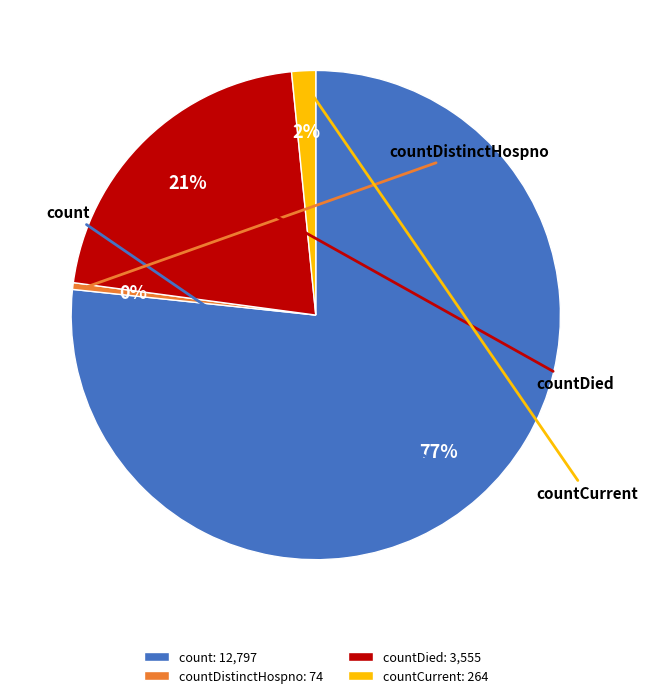

Rank the categories by value from lowest to highest.

countDistinctHospno, countCurrent, countDied, count